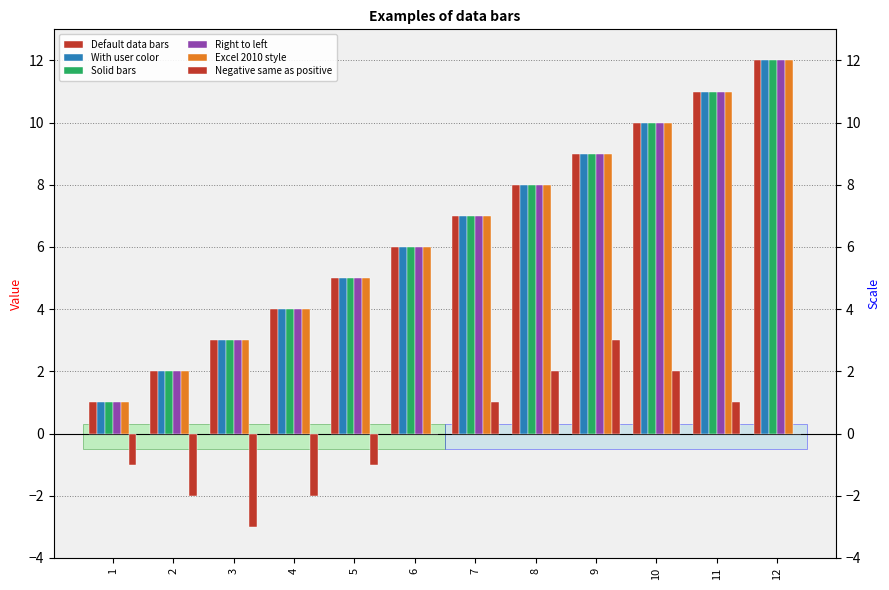

What is the average value of the Default data bars series?

6